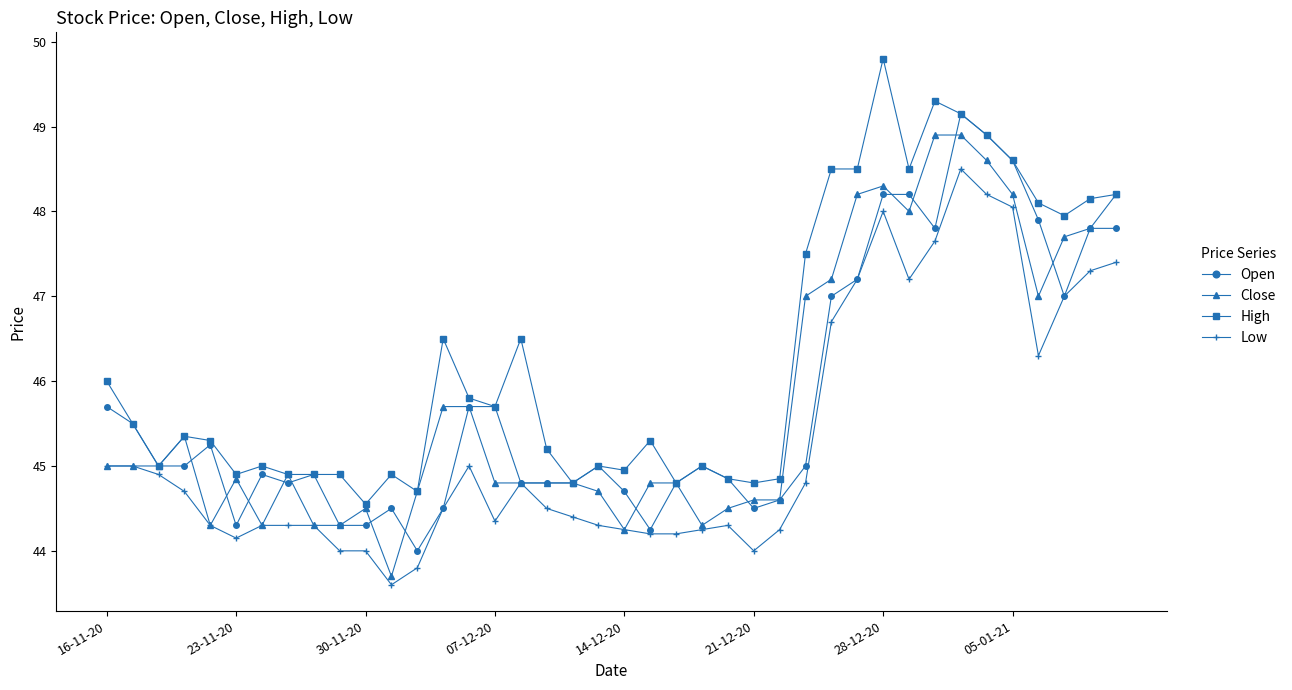

What is the value of the Open point at the 2nd from the left?

45.5